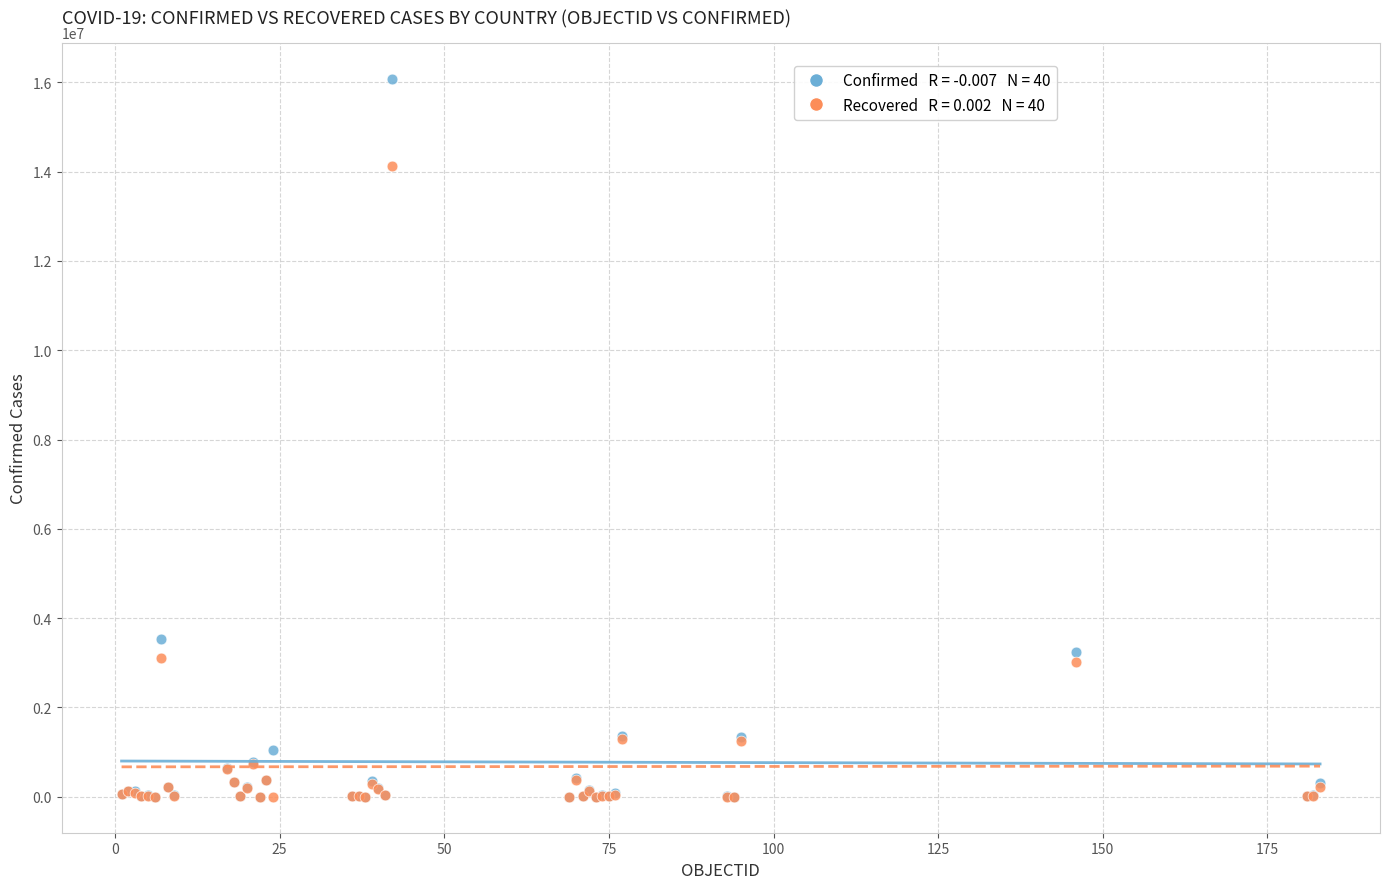

Across all series, what Y value is closest to 8041629?

3539484